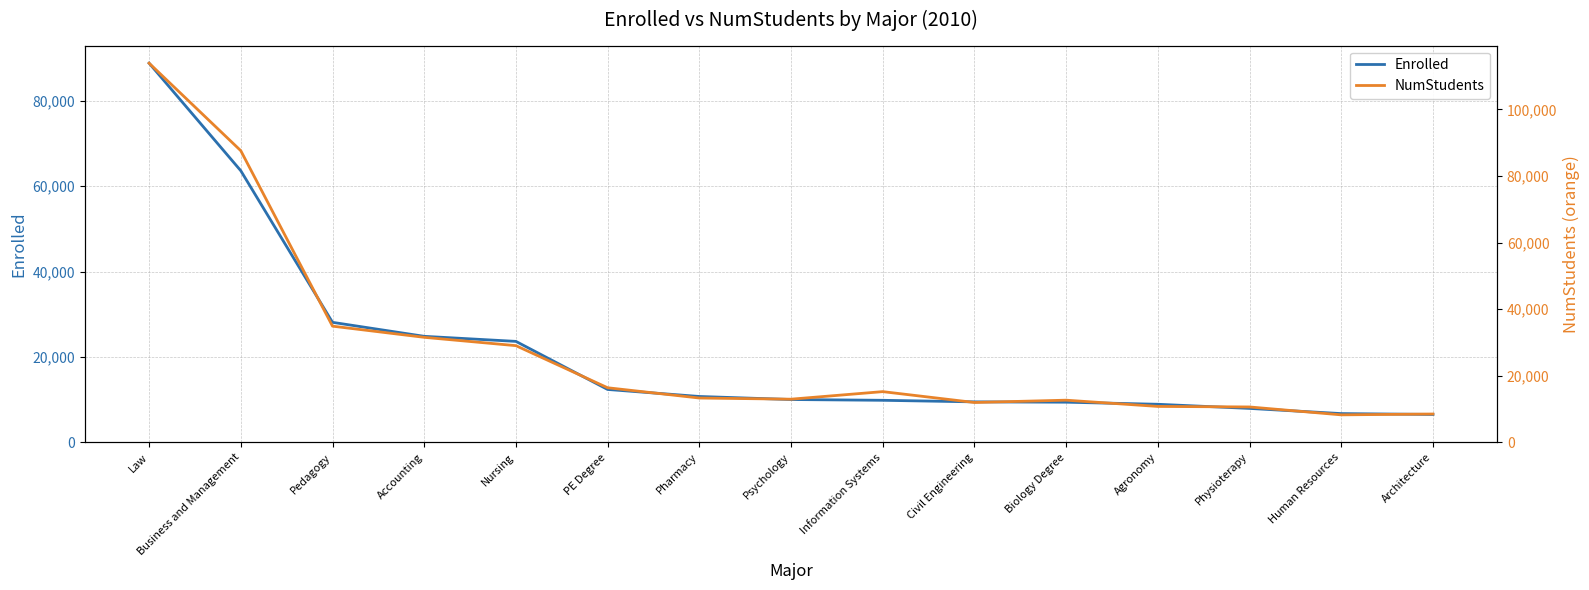

At how many categories does at least one series exceed 53022?

2